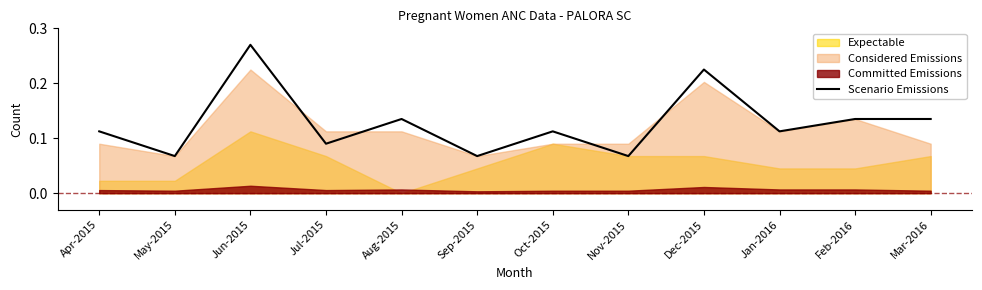

What position from the left is May-2015?

2